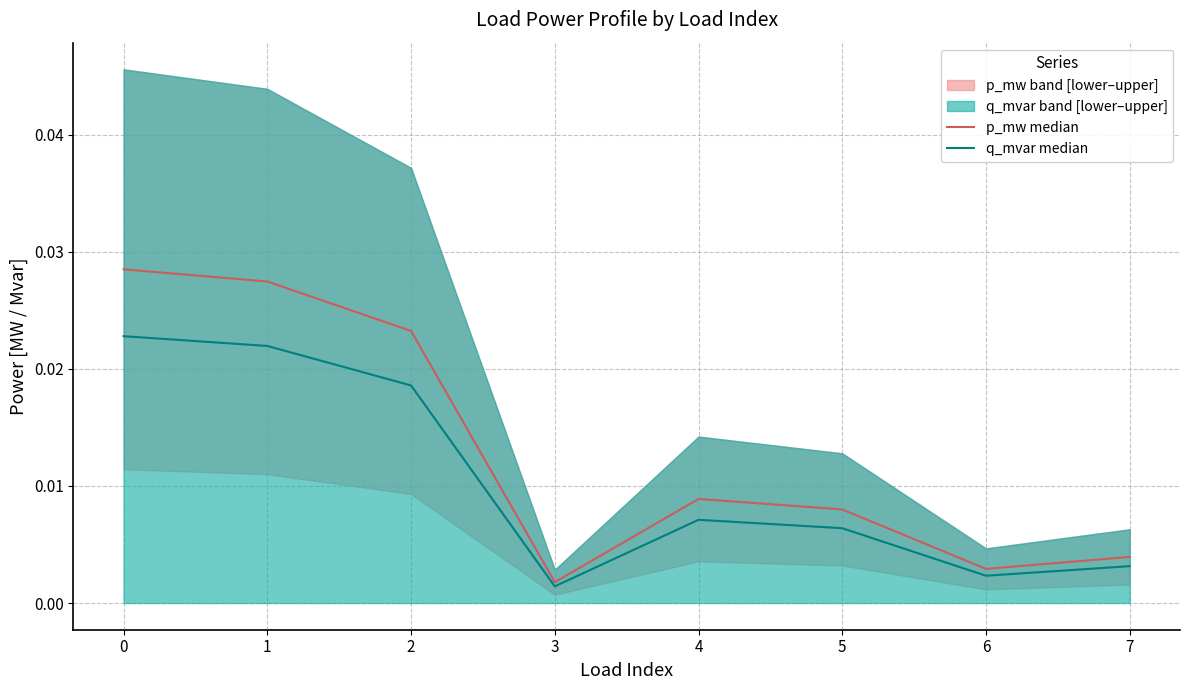

At which label is q_mvar median closest to 0?

3